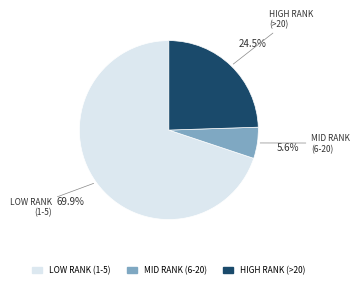

To the nearest percent, what is the average slice percentage?

33%